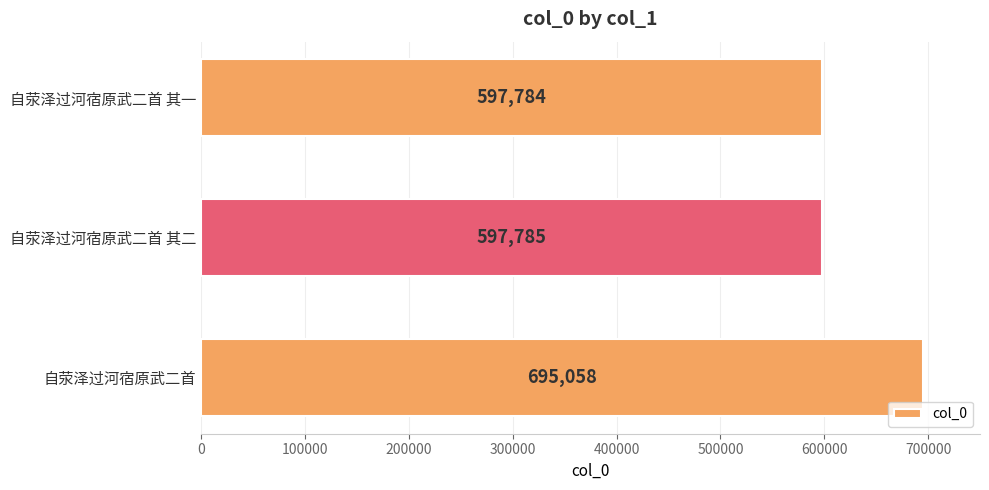

Which label corresponds to the smallest value in the chart?

自荥泽过河宿原武二首 其一